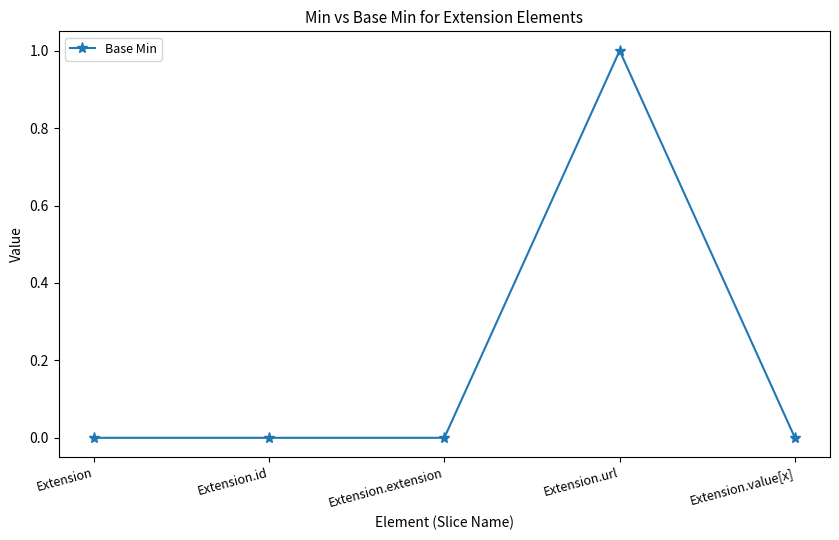

At which category does the chart reach its peak across all series?

Extension.url